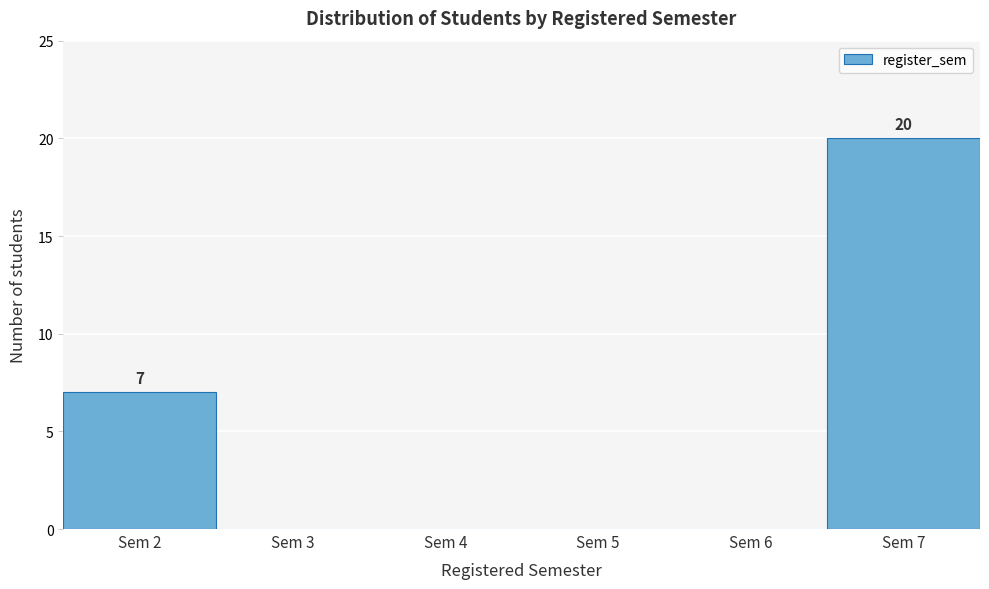

Which range on the x-axis has the tallest bar?

6.5 to 7.5